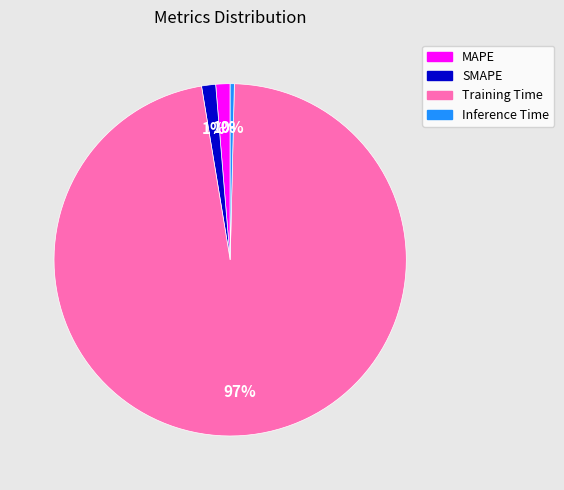

How many segments does this pie chart have?

4